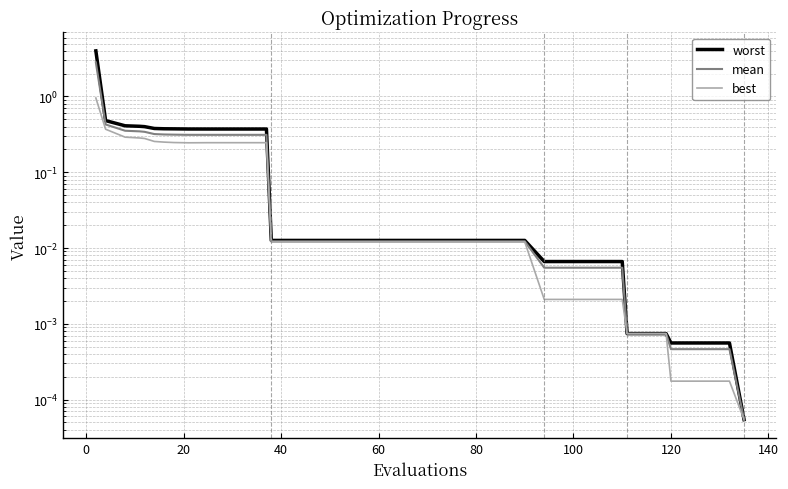

What is the difference between the maximum and minimum values in the mean series?

2.8